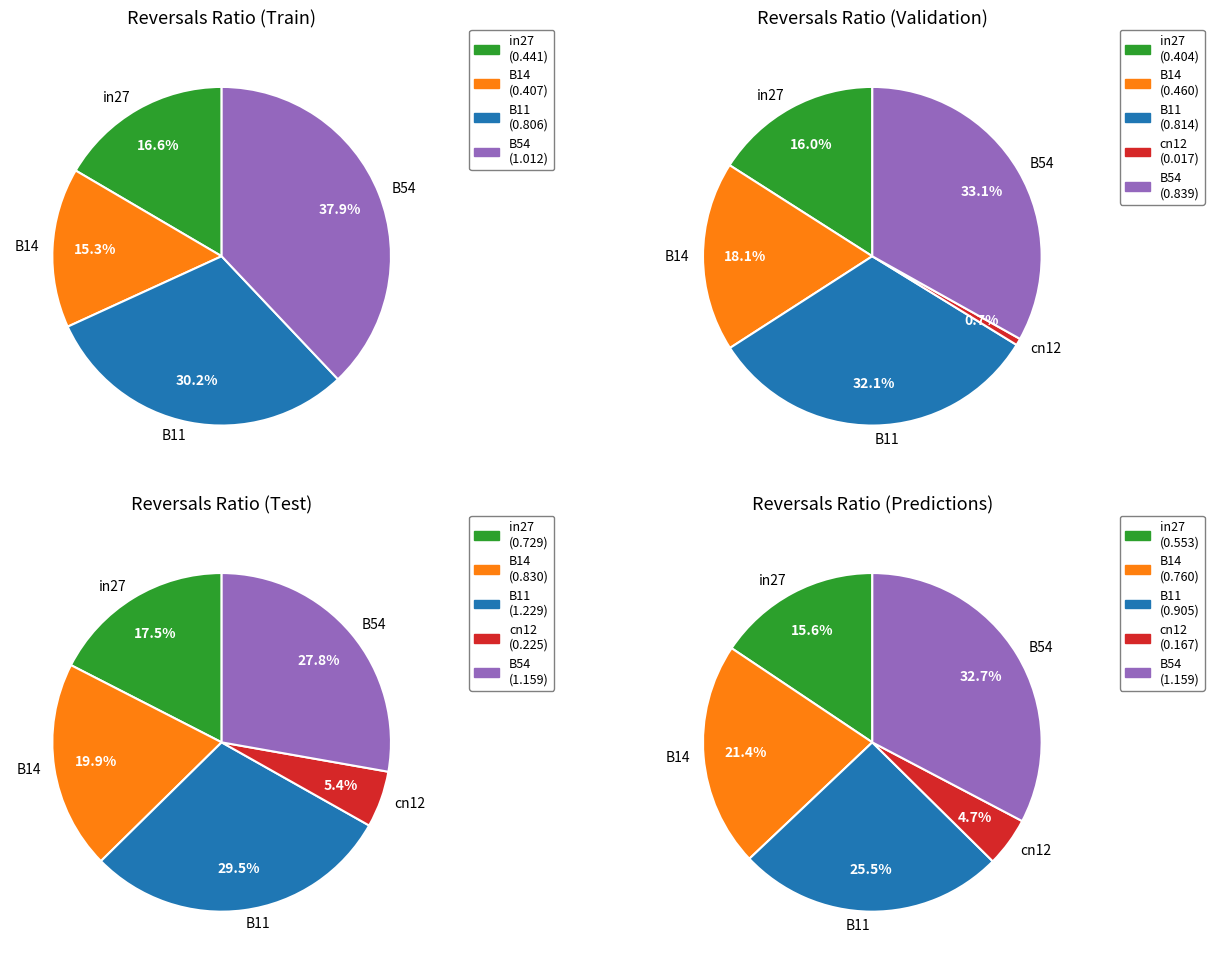

Is it true that cn12 is 16% of the pie?

False